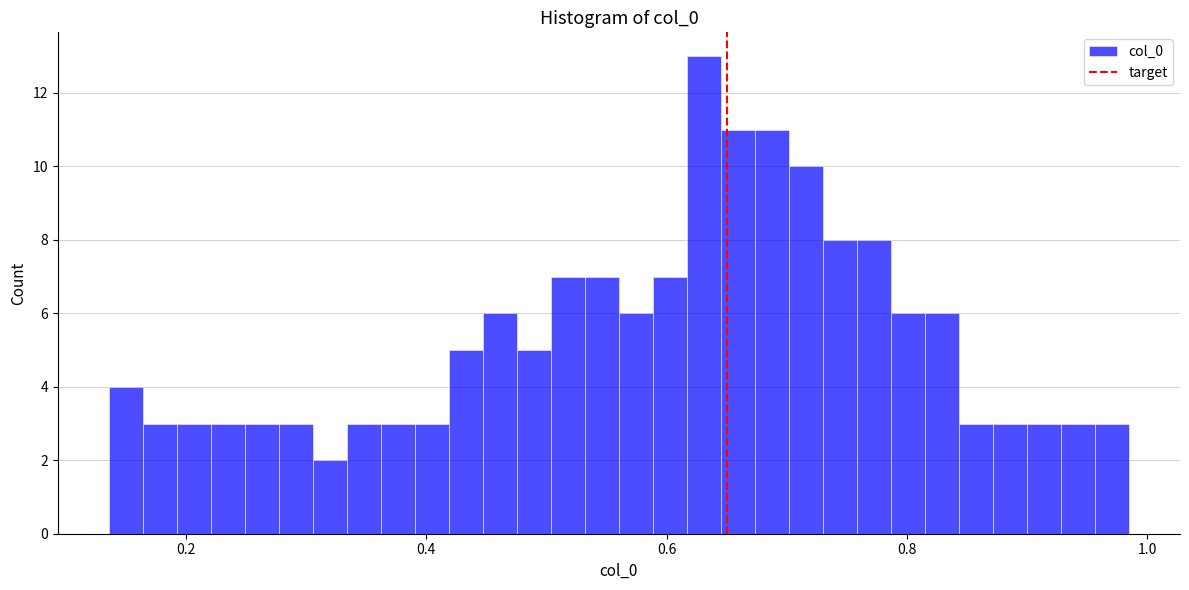

Around what value on the x-axis is the tallest bar? Give the approximate position of its centre, as read against the axis.

0.64